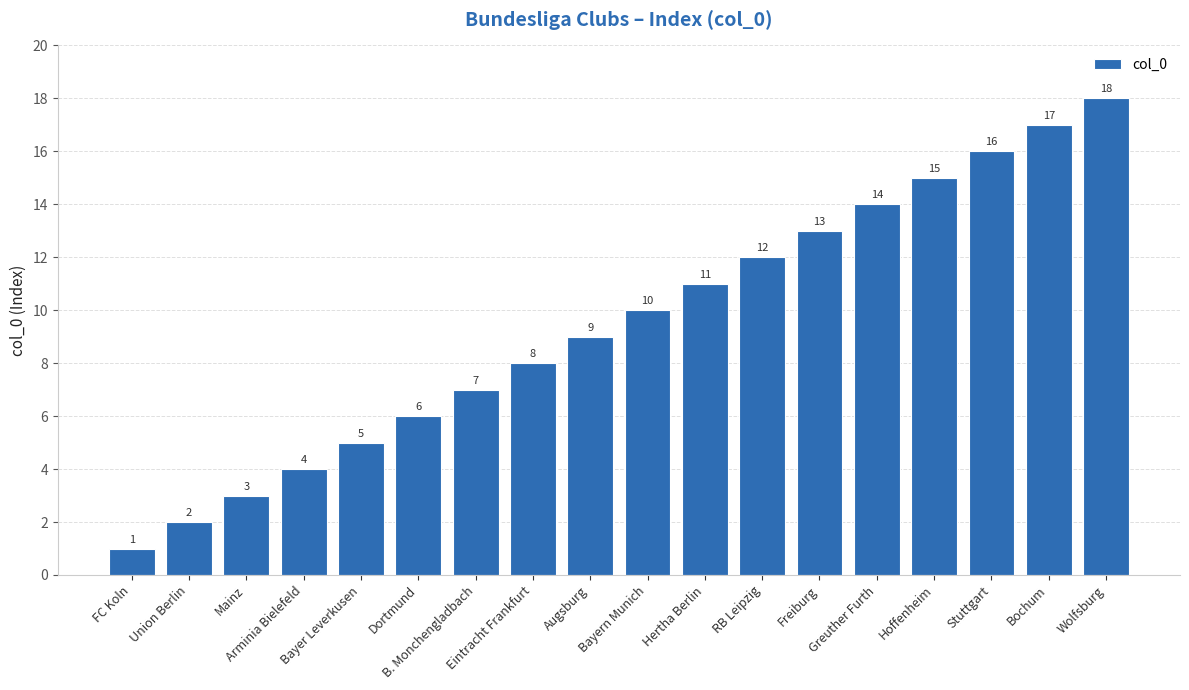

How many bars are there in total?

18